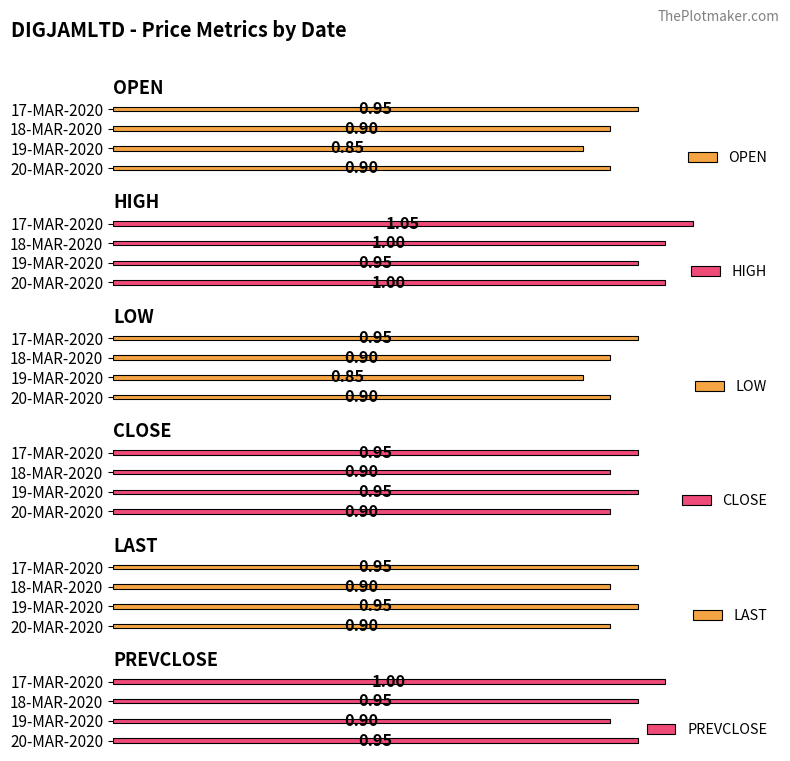

List the series in order of their peak value, highest first.

HIGH, PREVCLOSE, OPEN, LOW, CLOSE, LAST